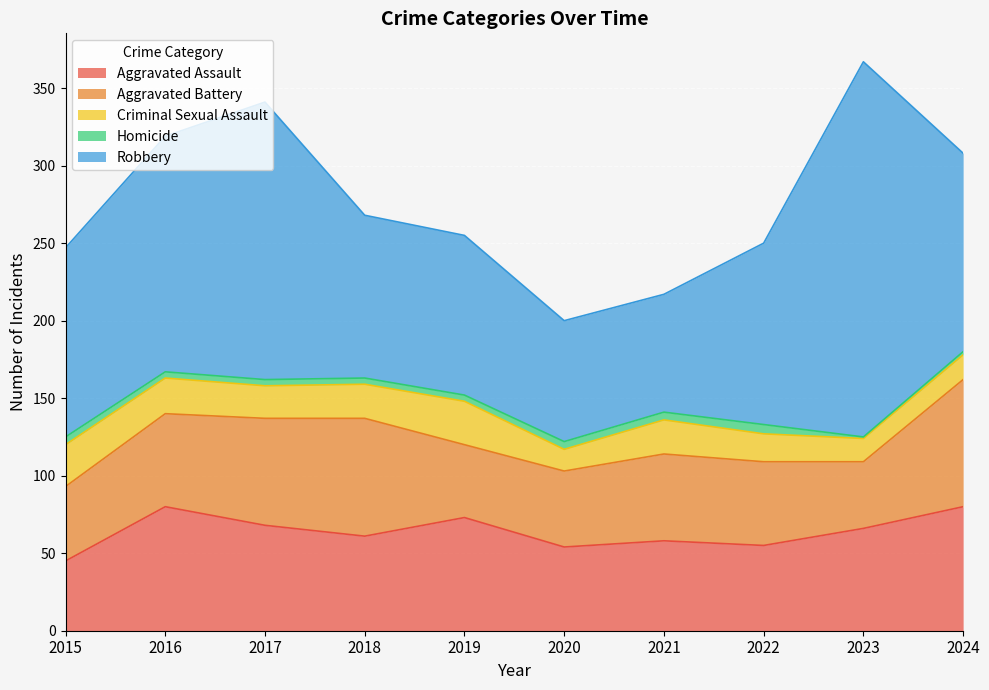

What is the difference between the highest and lowest values at 2021?

71